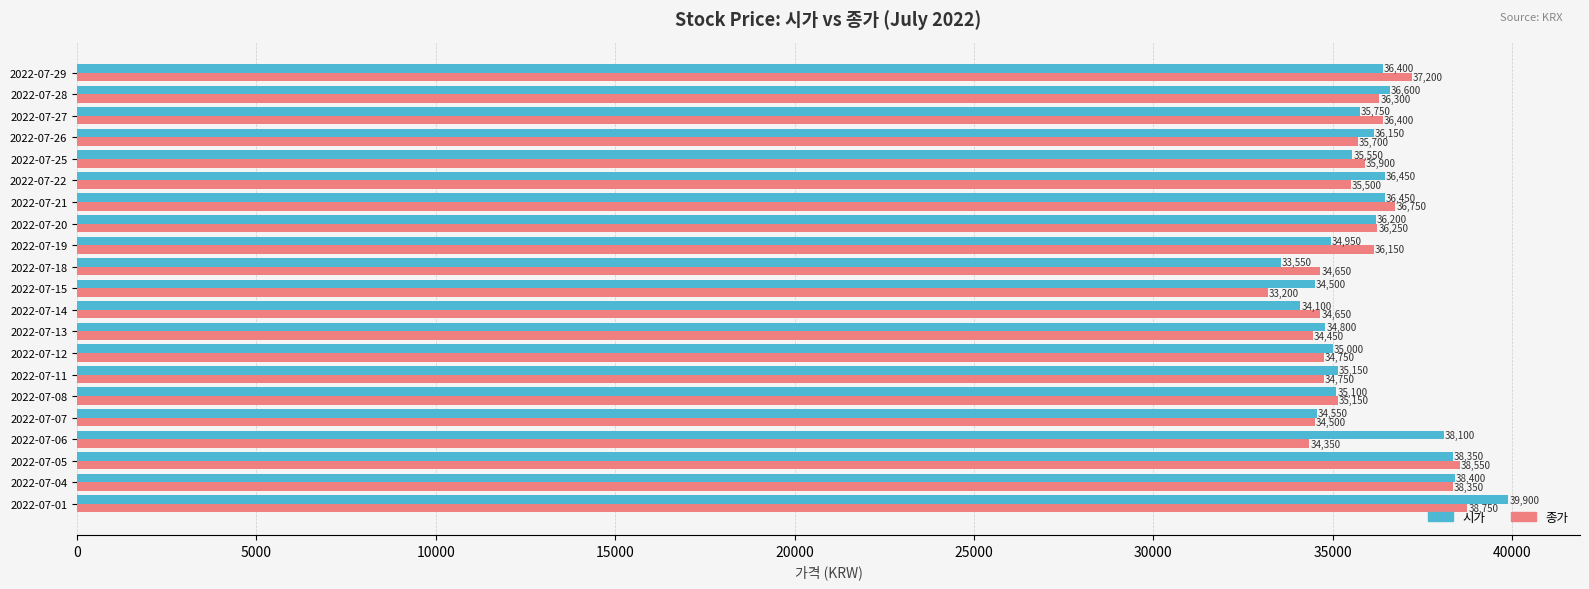

At which label does 종가 reach its minimum?

2022-07-15